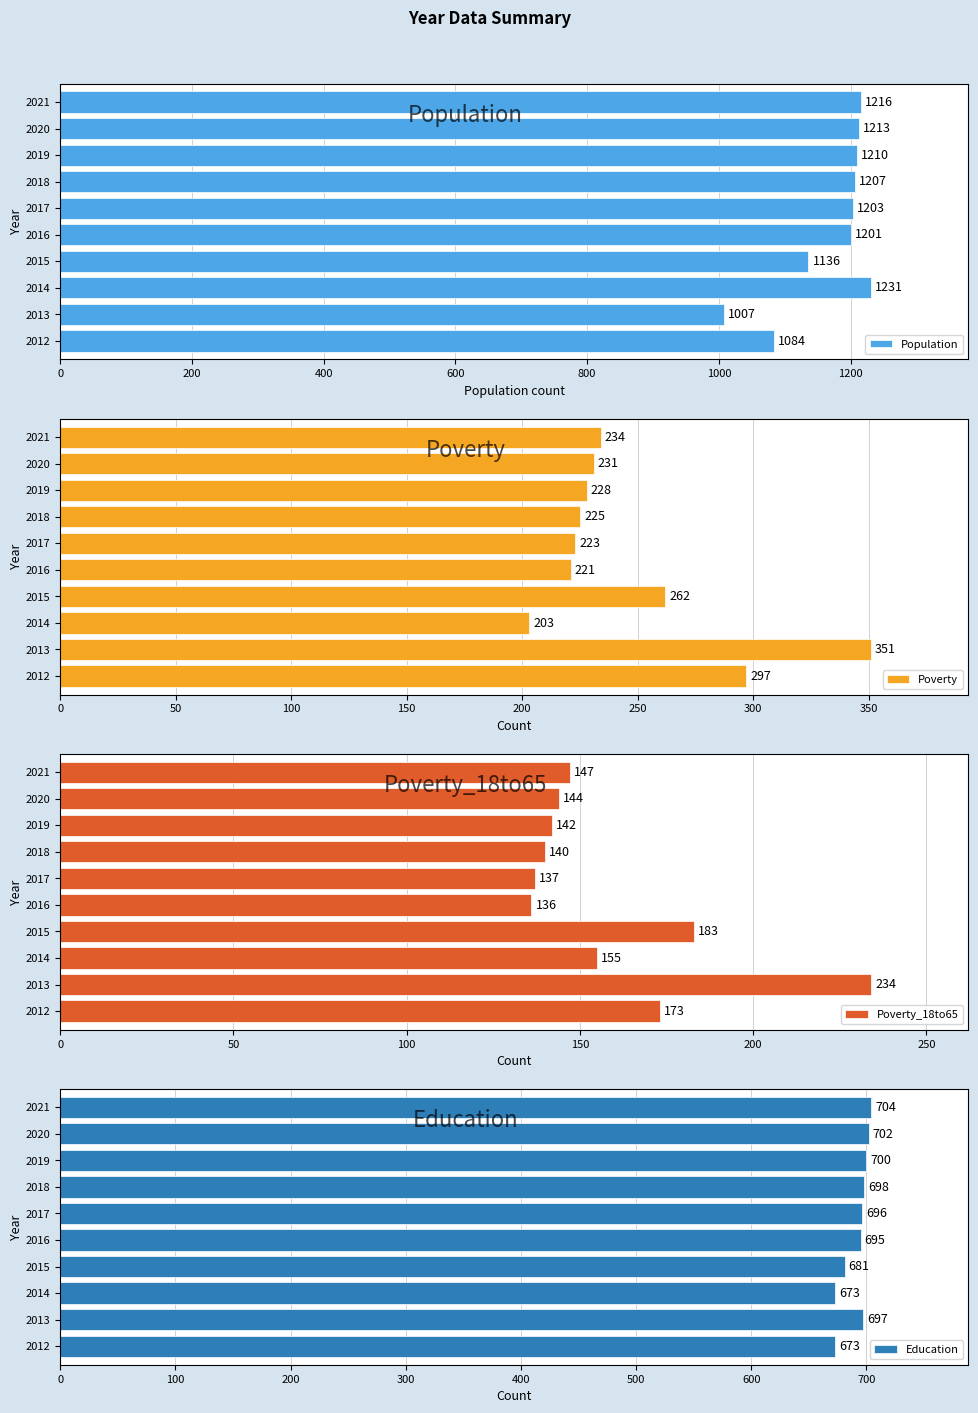

Reading right to left, list all the values displayed in this chart.

Population: 1216	1213	1210	1207	1203	1201	1136	1231	1007	1084
Poverty: 234	231	228	225	223	221	262	203	351	297
Poverty_18to65: 147	144	142	140	137	136	183	155	234	173
Education: 704	702	700	698	696	695	681	673	697	673